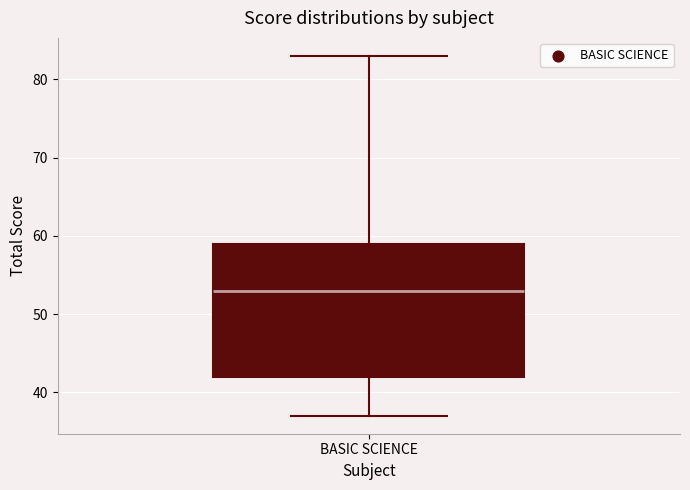

Transcribe this box plot: give where the median line is, the range the box spans, and where the two whiskers end, as read against the y-axis. The values are not printed on the chart, so give them approximately, as read against the axis.

median 53, box 42 to 59, whiskers 37 to 83